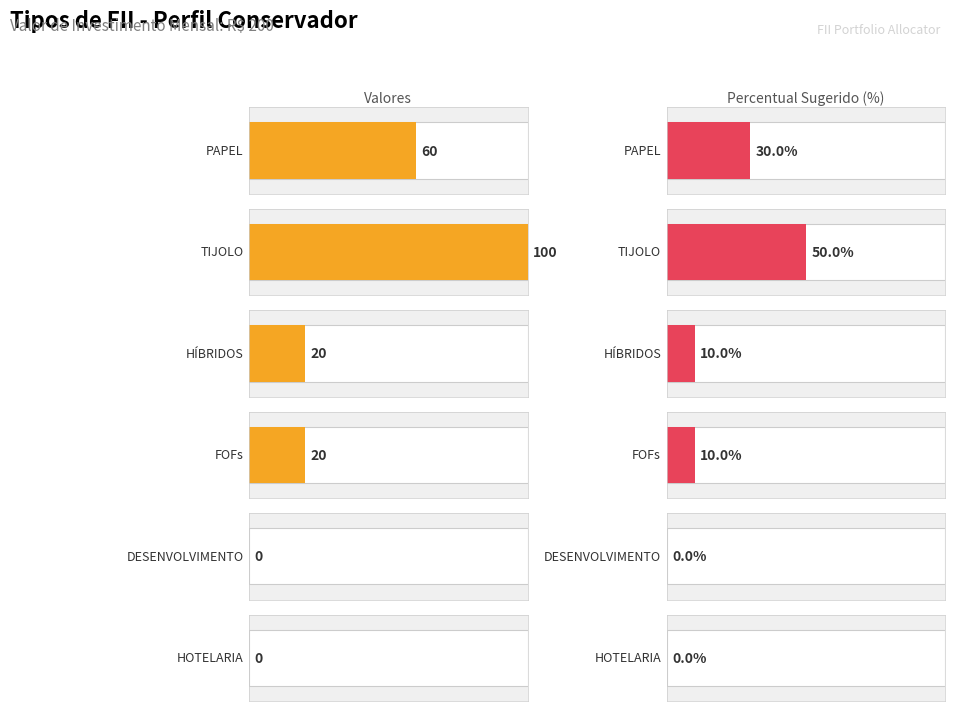

What is the label of the 5th bar from the right?

TIJOLO